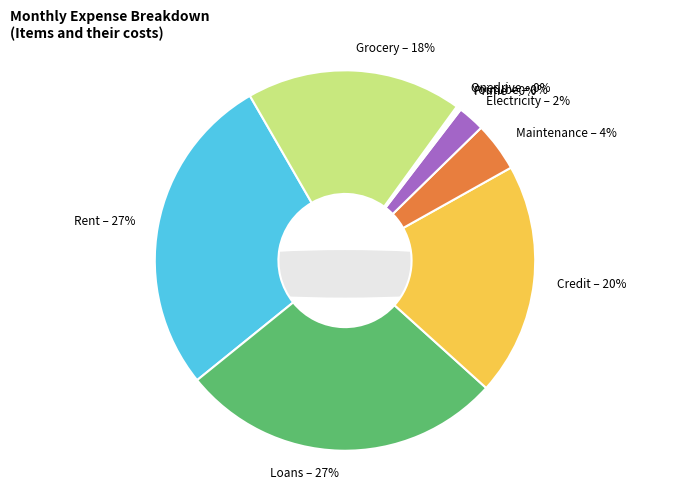

To the nearest percent, what is the average slice percentage?

11%